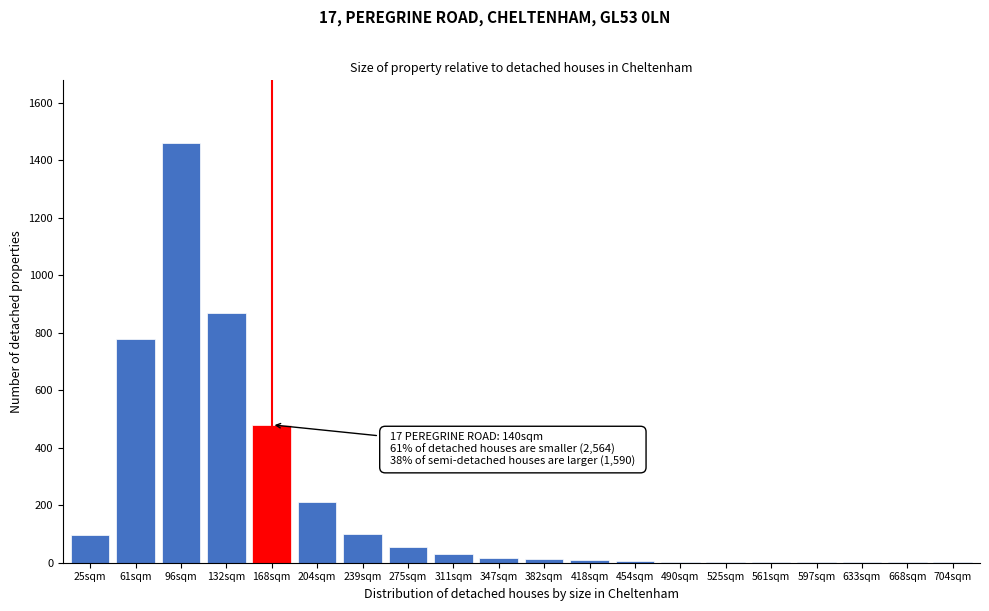

At which label is the value closest to 730?

61sqm